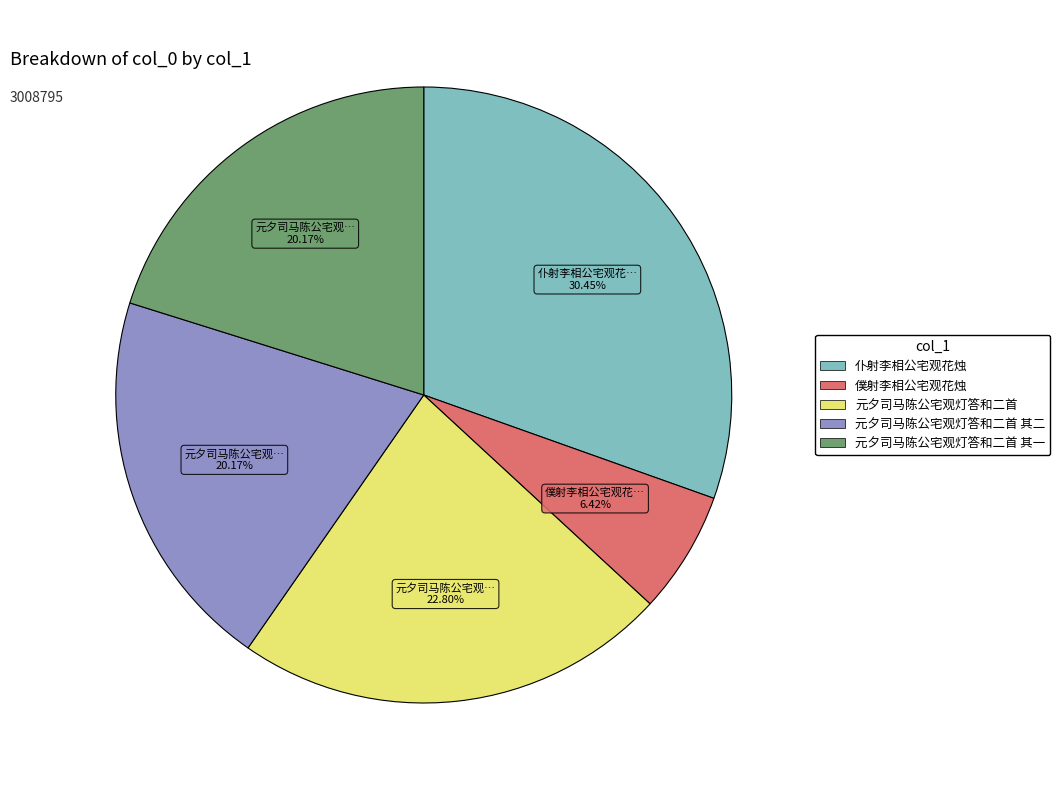

Is there a majority slice in this chart?

No